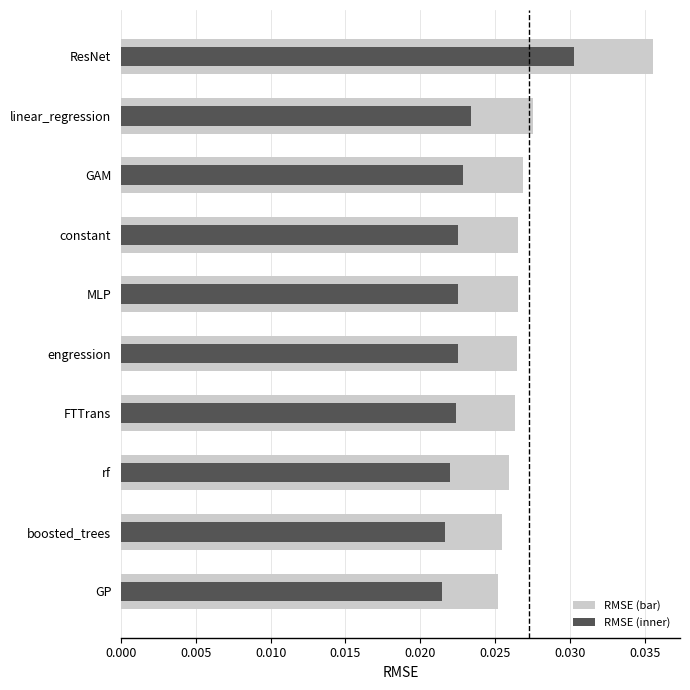

The chart shows a value of 0.0 at engression. True or false?

False